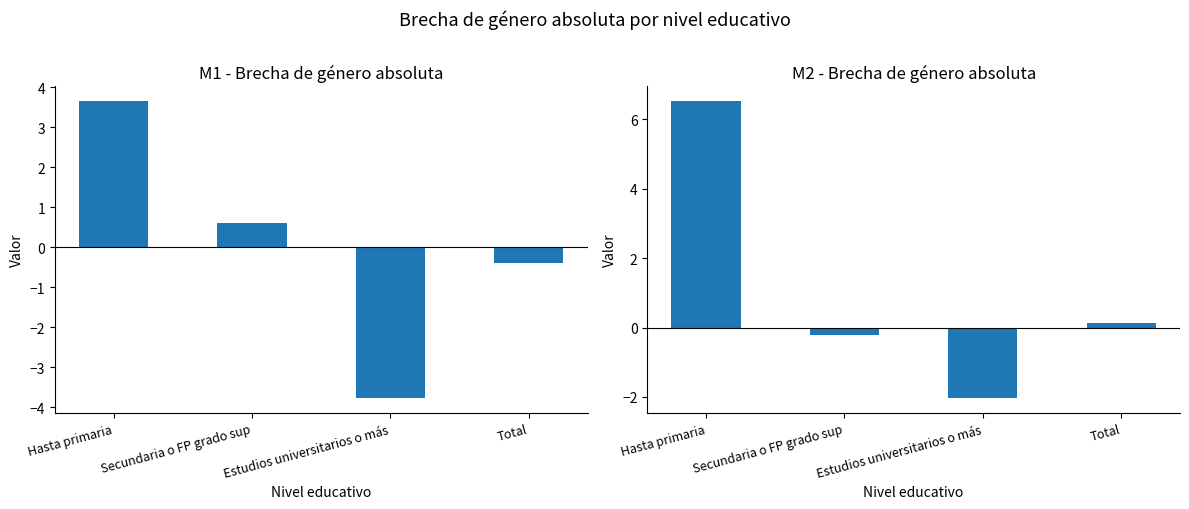

List the labels in order of M2 (Brecha absoluta) value, smallest first.

Estudios universitarios o más, Secundaria o FP grado sup, Total, Hasta primaria